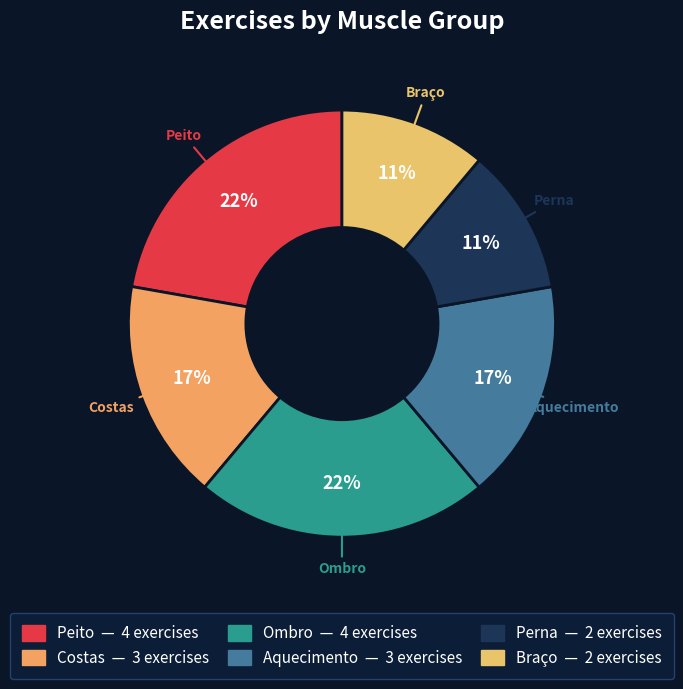

How many slices are in this pie chart?

6